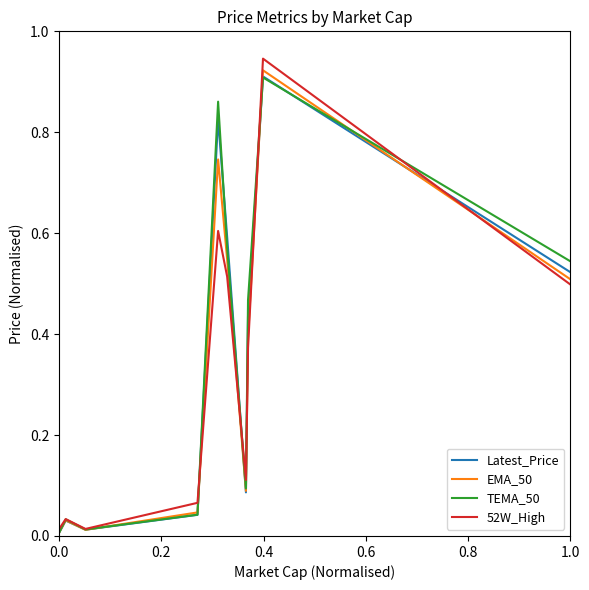

Which series has the widest spread of values?

52W_High